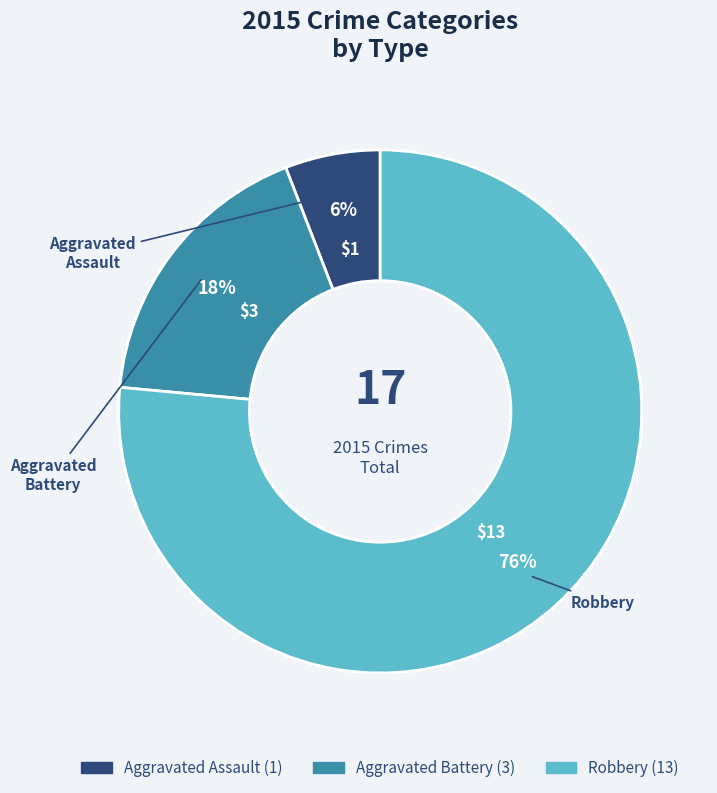

What is the ratio of the value at Aggravated Assault to the value at Aggravated Battery?

0.3